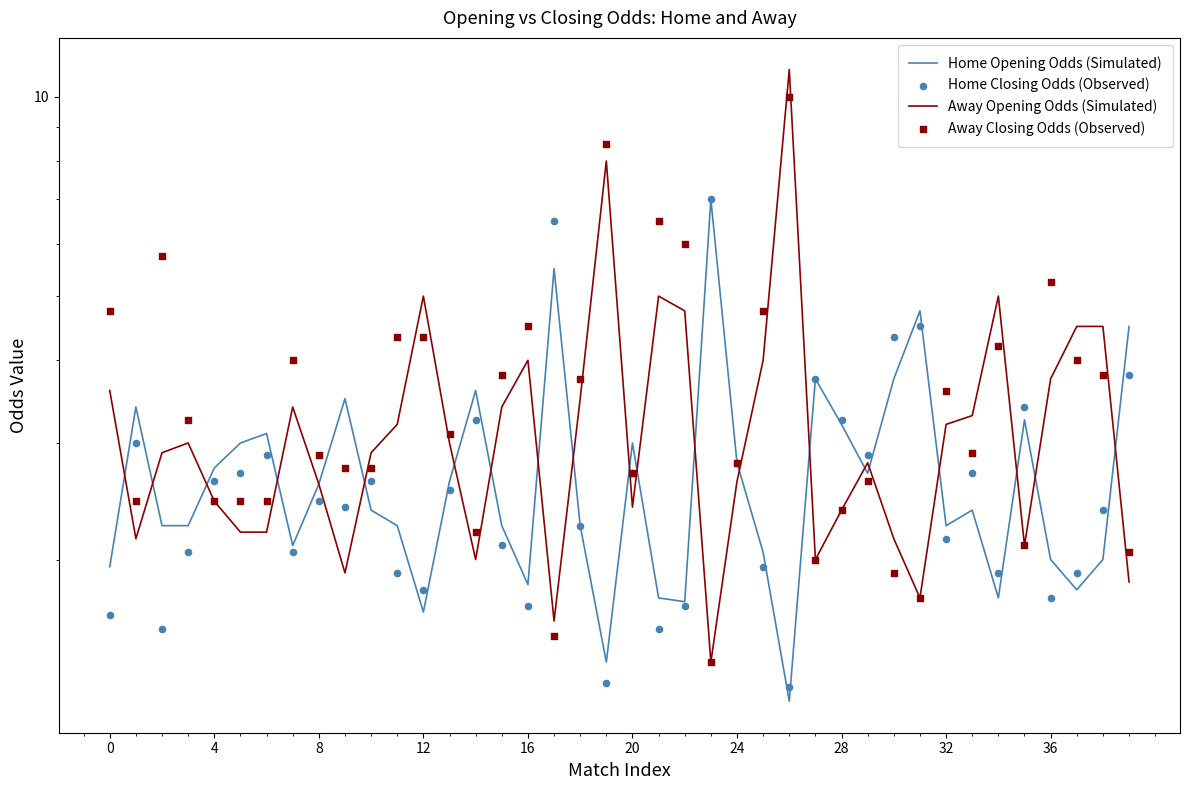

Is the value of Away Closing Odds (Observed) at 10 greater than the value of Home Opening Odds (Simulated) at 4?

No